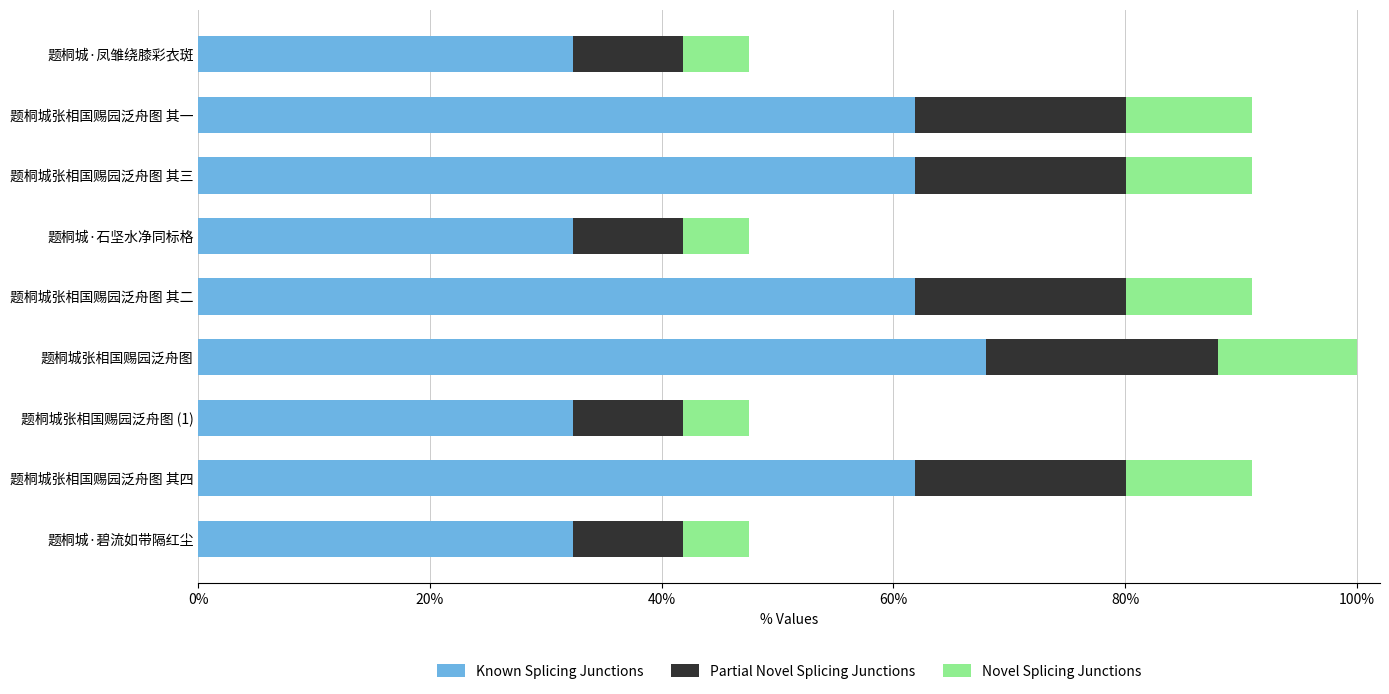

Reading right to left, list all the values displayed in this chart.

Known Splicing Junctions: 262587.4	502214.7	262584.7	552045.8	502213.3	262588.1	502214.0	502212.6	262585.4
Partial Novel Splicing Junctions: 77231.6	147710.2	77230.8	162366.4	147709.8	77231.8	147710.0	147709.6	77231.0
Novel Splicing Junctions: 46339.0	88626.1	46338.5	97419.8	88625.9	46339.1	88626.0	88625.8	46338.6